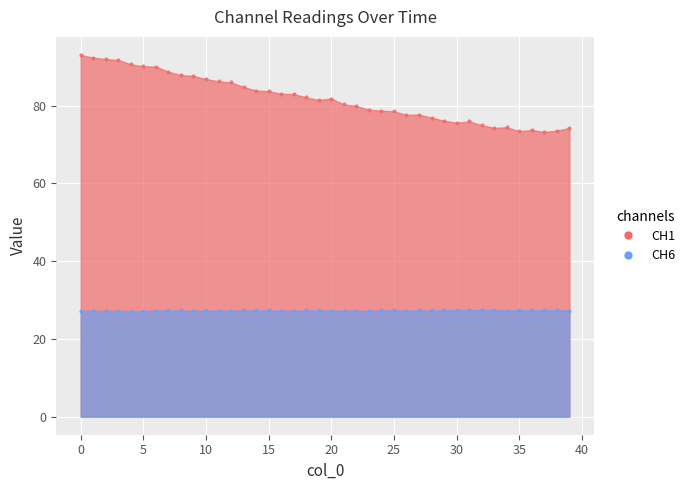

What is the change in value from 8 to 12?

-1.9